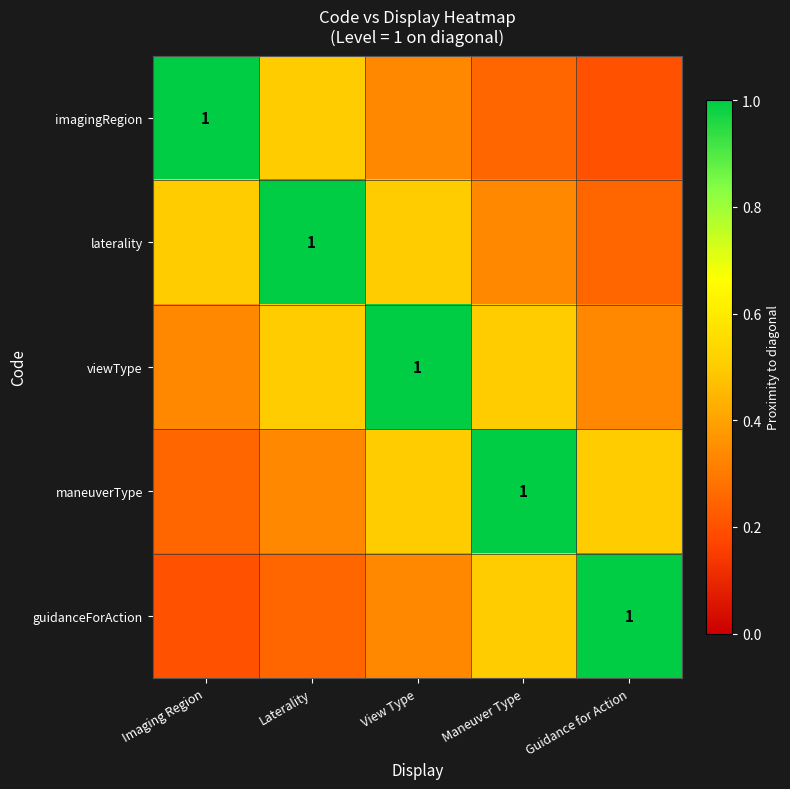

Is it true that imagingRegion equals 0.5 at Laterality?

True